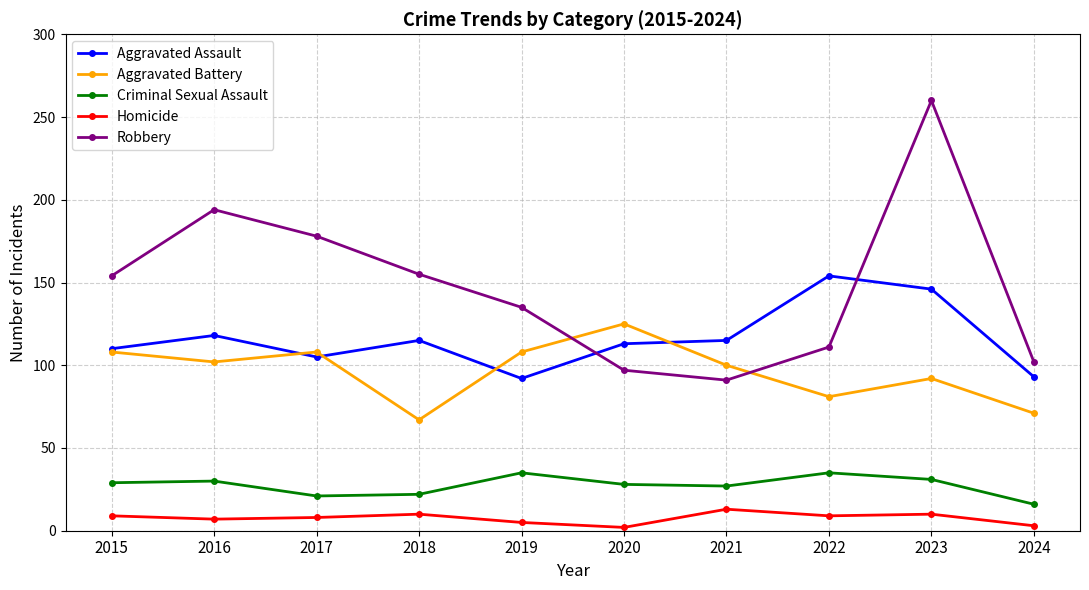

What value does the Aggravated Assault series have at 2016?

118